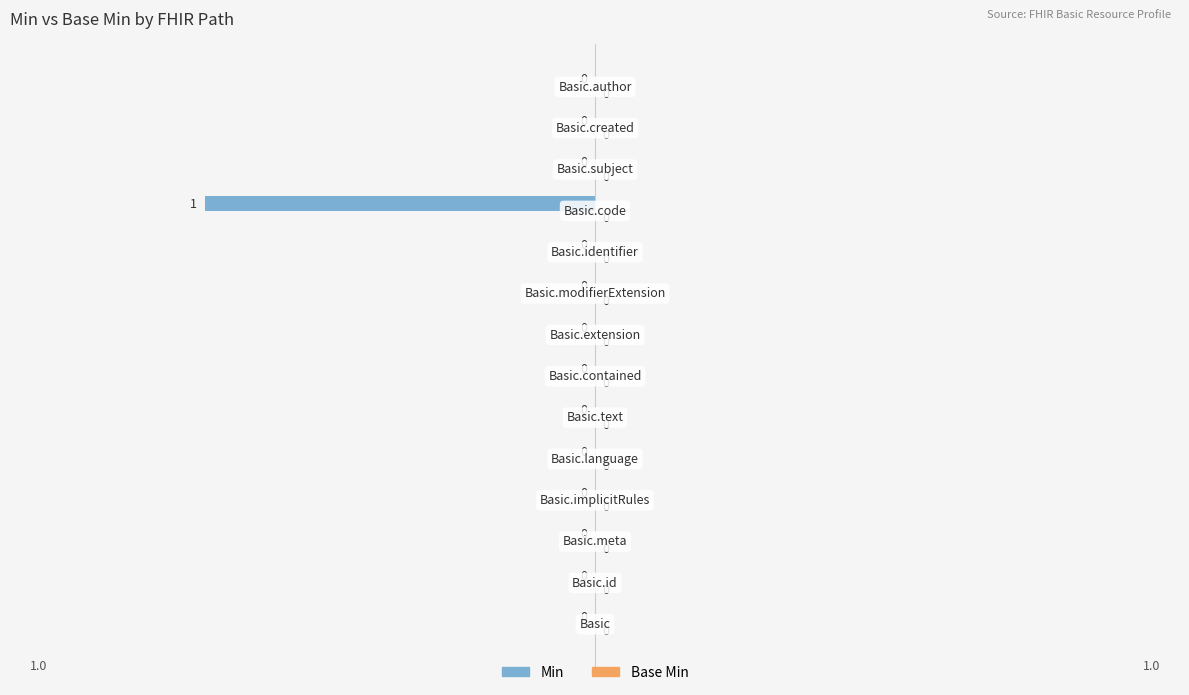

How many values are between 0 and 1?

13